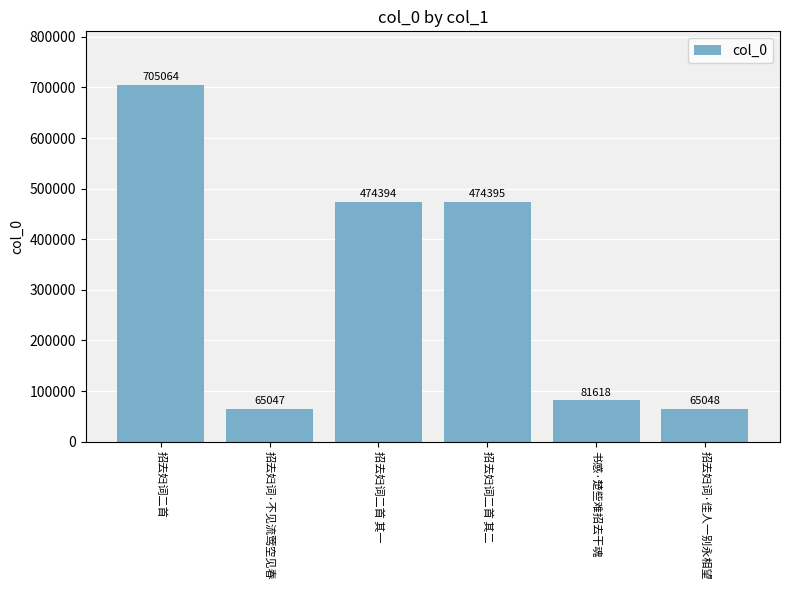

Are the bars grouped side by side (vs. stacked)?

No